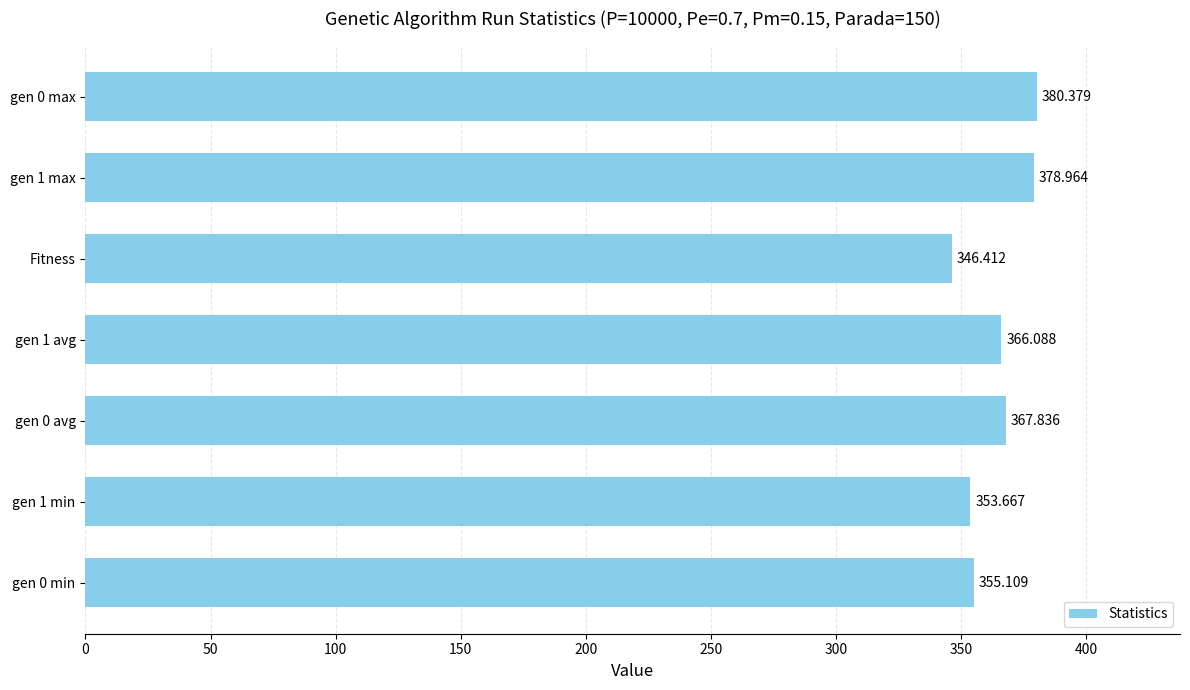

At which category does the chart reach its minimum across all series?

Fitness